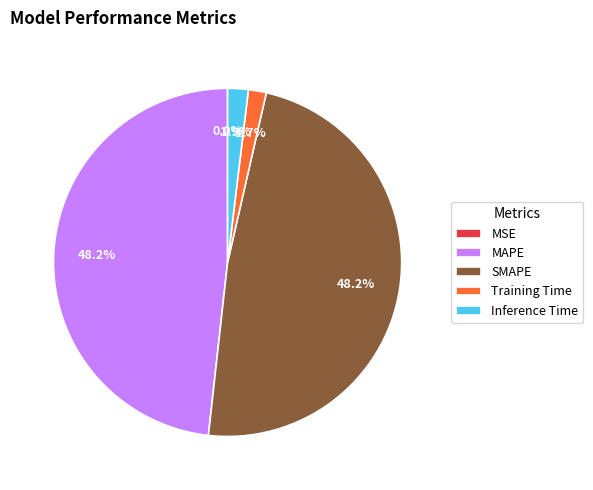

How much of the chart is everything except Training Time?

98.3%